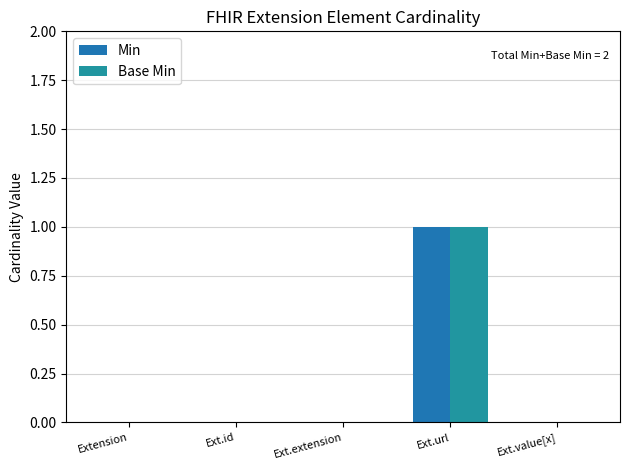

What is the maximum value shown in the chart?

1